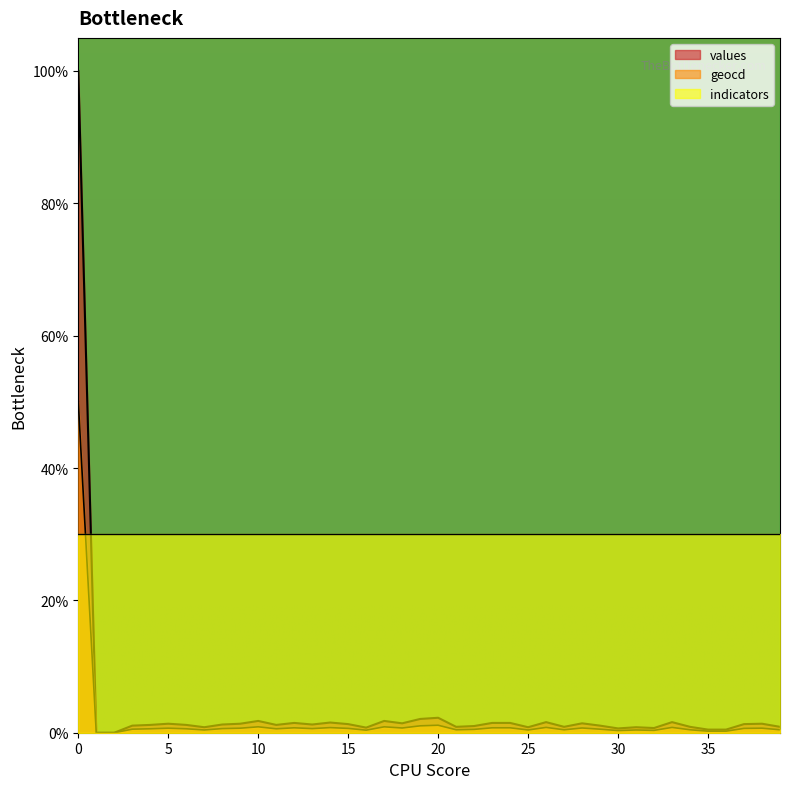

True or false: geocd and values intersect in this chart.

False